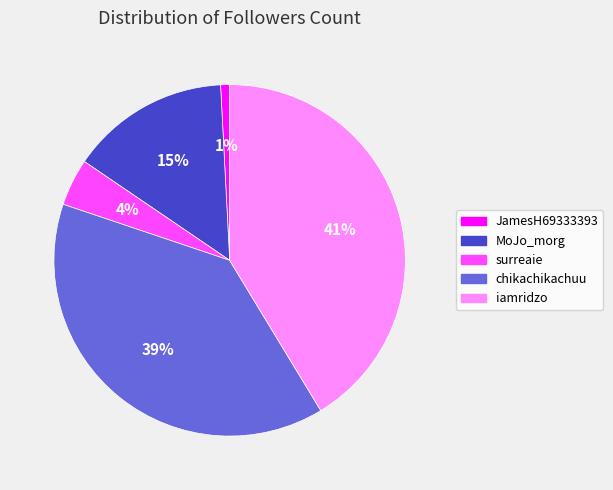

True or false: chikachikachuu accounts for 39% of the total.

True